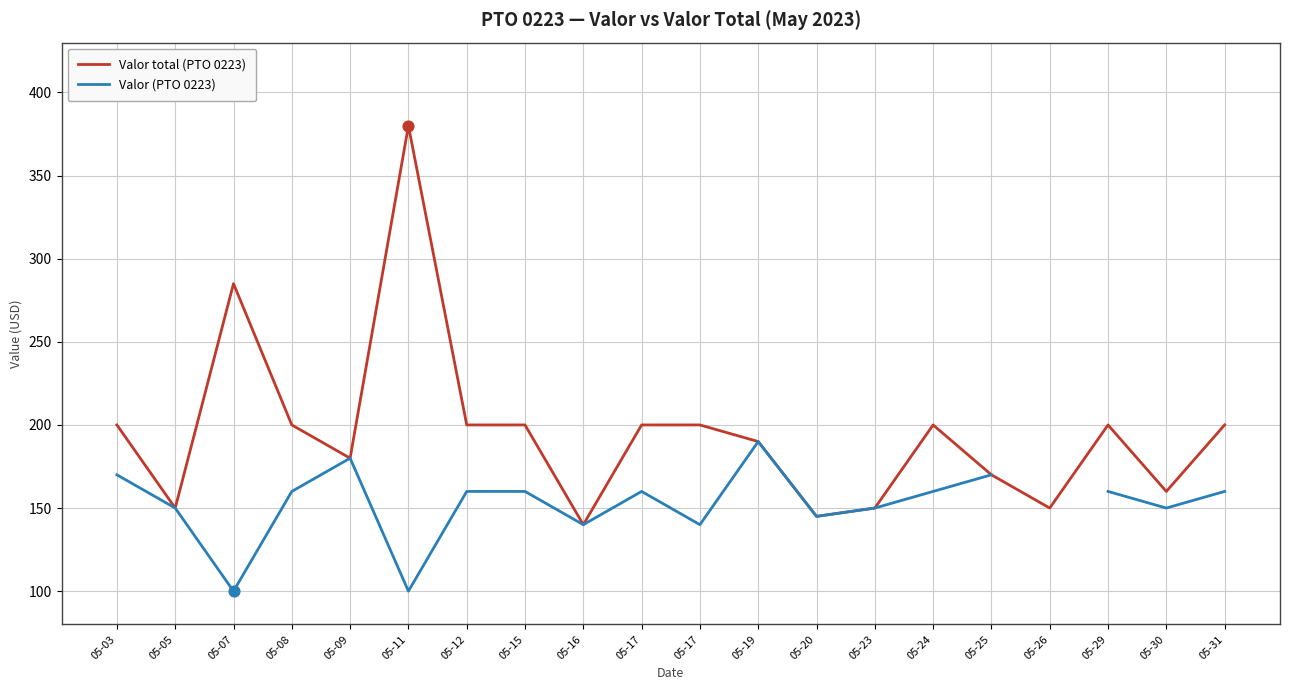

Which series has the widest spread of Y values?

Valor total (PTO 0223)